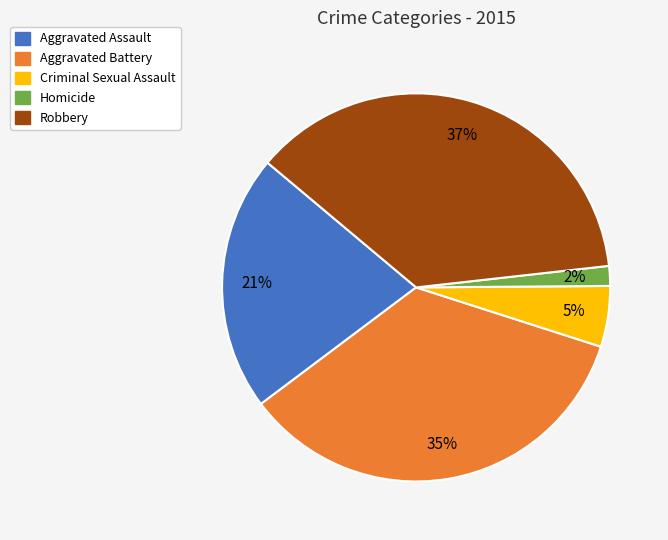

Which has a higher value, Aggravated Assault or Aggravated Battery?

Aggravated Battery